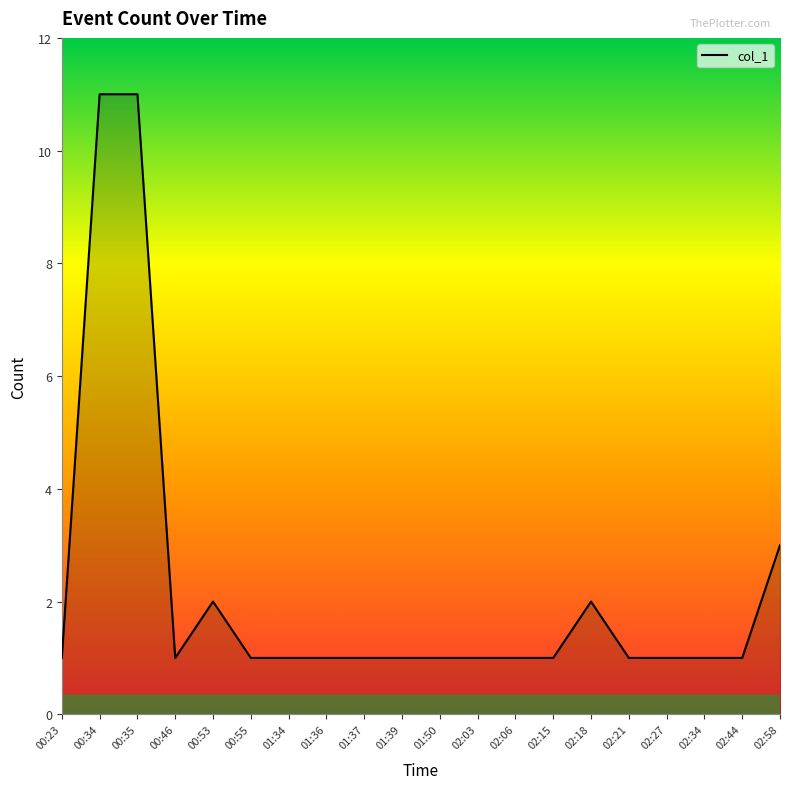

What is the maximum value shown in the chart?

11